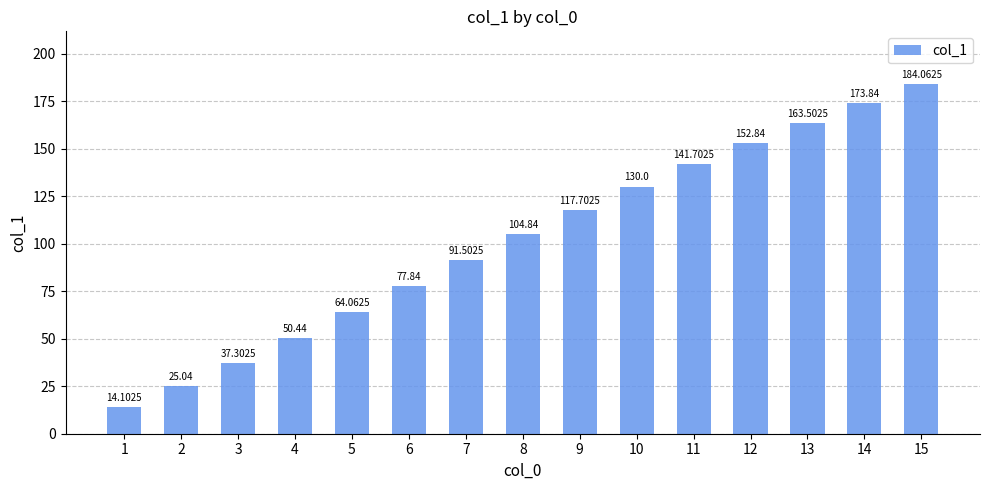

What is the minimum value shown in the chart?

14.1